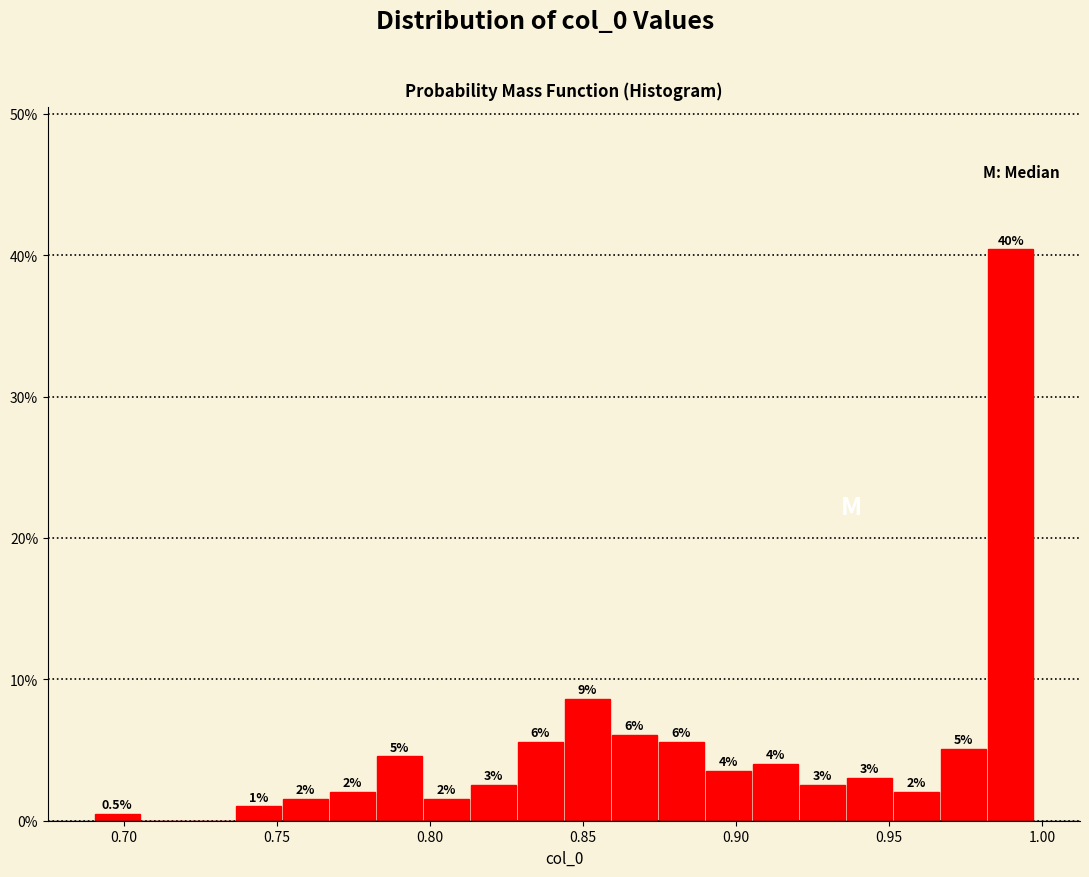

Around what value on the x-axis is the tallest bar? Give the approximate position of its centre, as read against the axis.

0.990